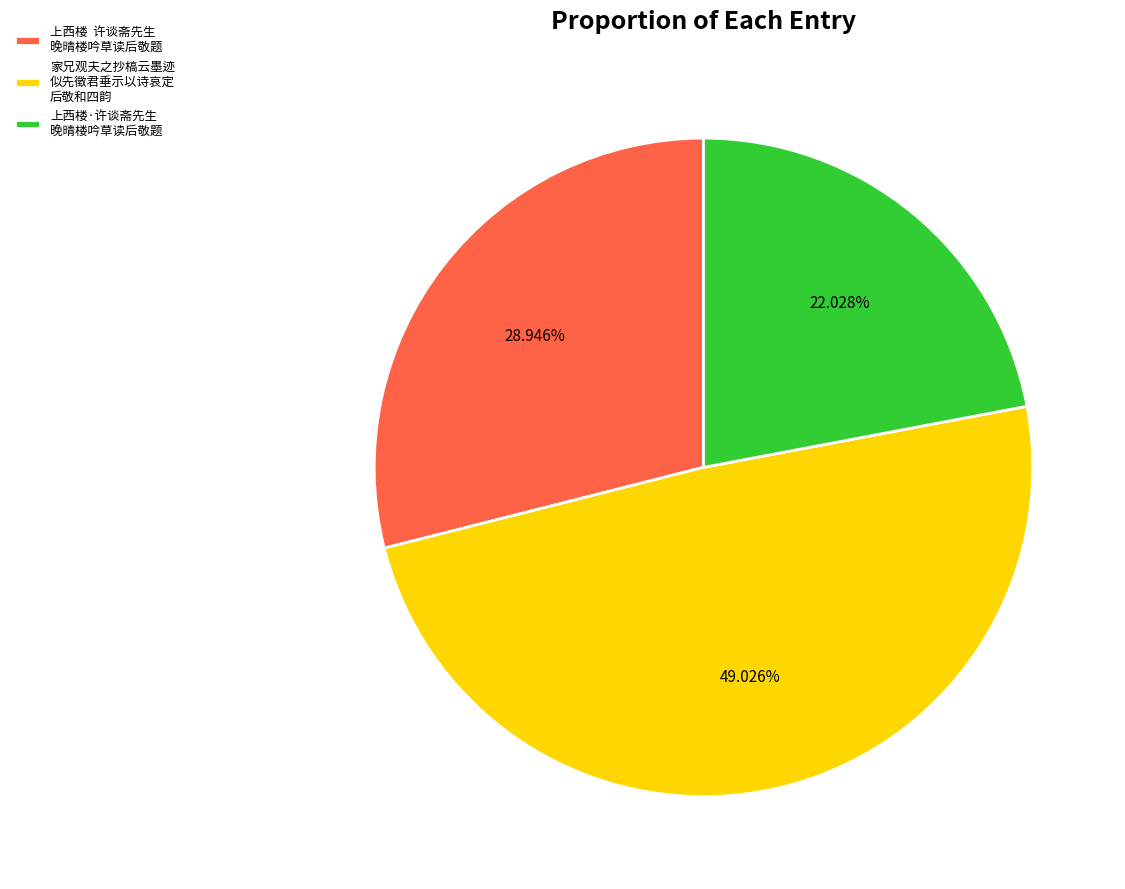

Does 家兄观夫之抄槁云墨迹 似先徵君垂示以诗哀定 后敬和四韵 account for over 50% of the chart?

No